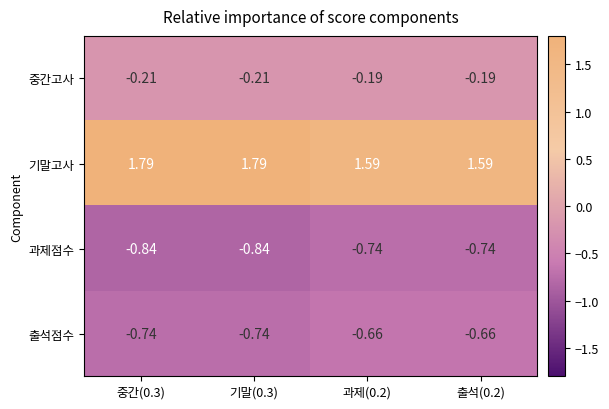

Between 기말(0.3) and 과제(0.2), which series saw the biggest shift?

기말고사